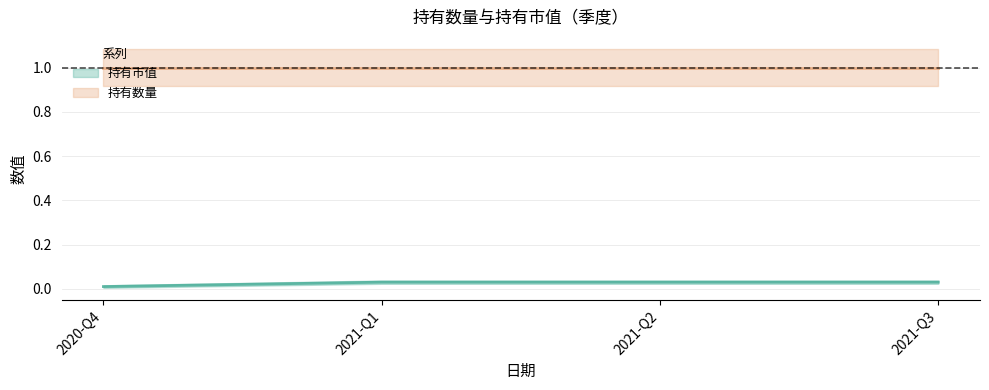

Is it true that the value at 2021-Q1 is 0.0?

False